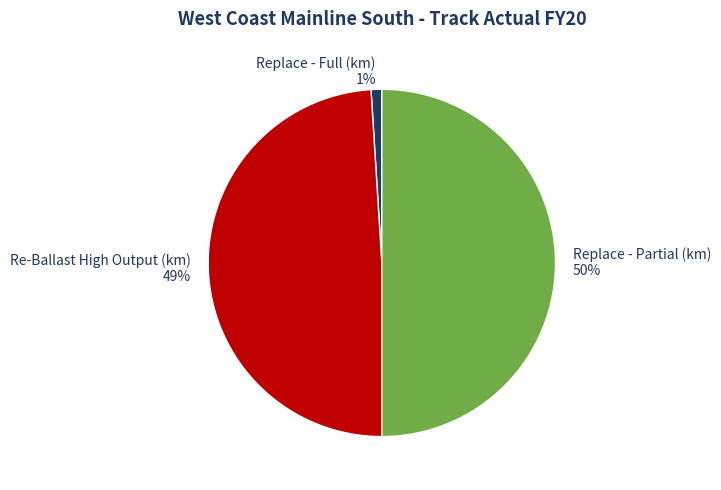

To the nearest percent, what is the difference between the largest and smallest slice percentages?

49%